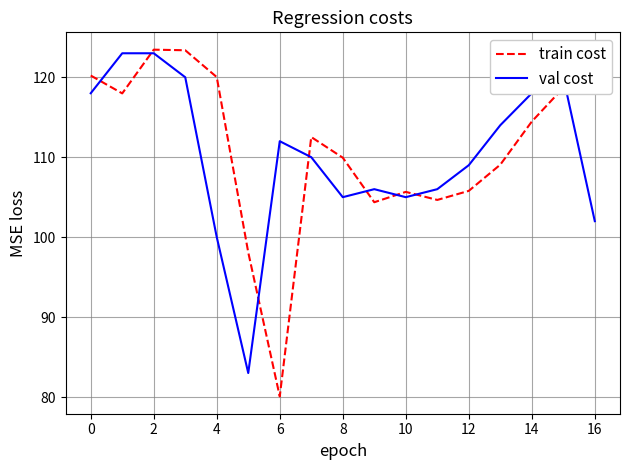

Which series has the largest range (max minus min)?

train cost